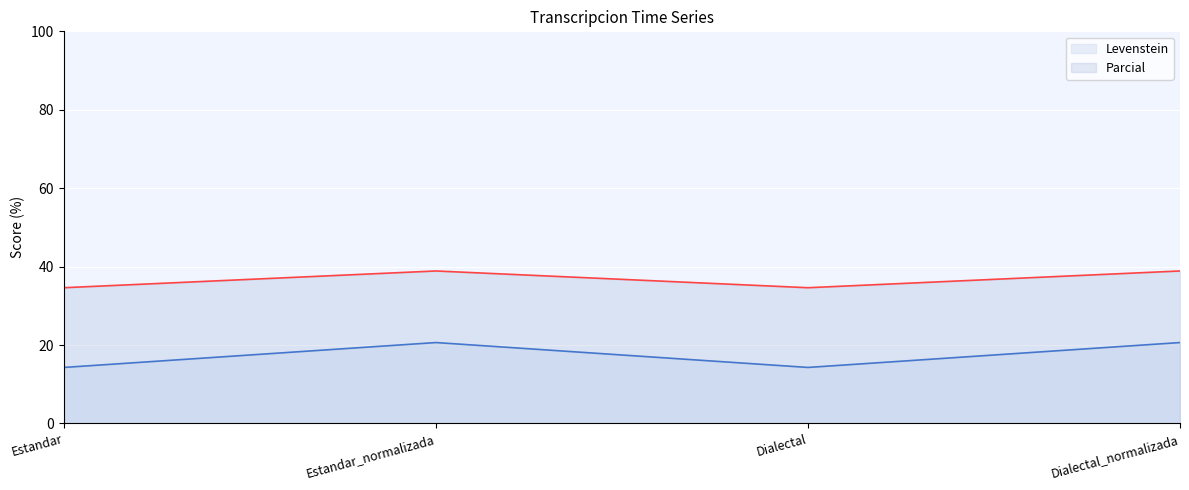

What is the maximum value for Parcial?

38.9